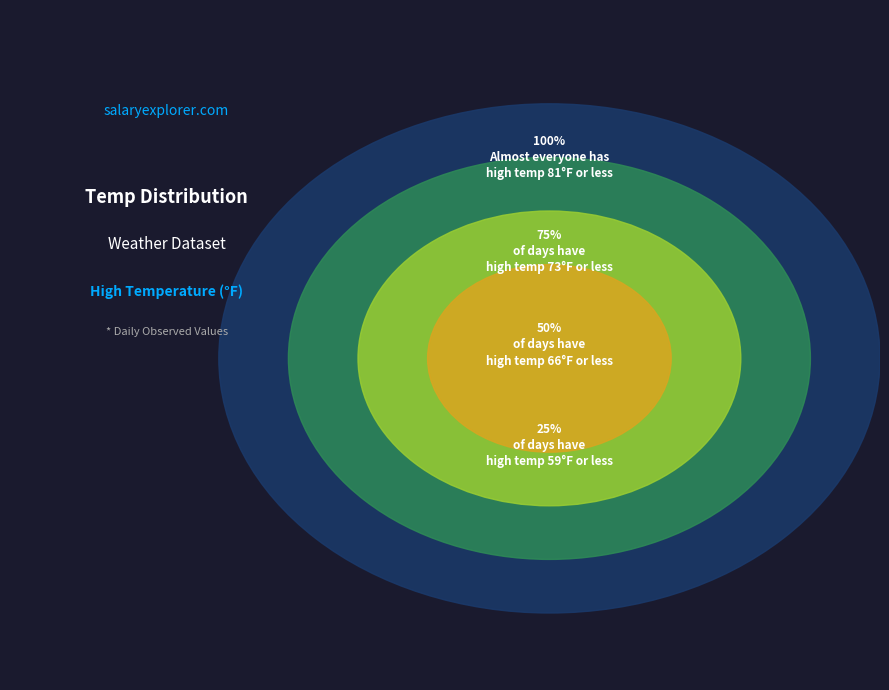

Does 0 account for over 50% of the chart?

No